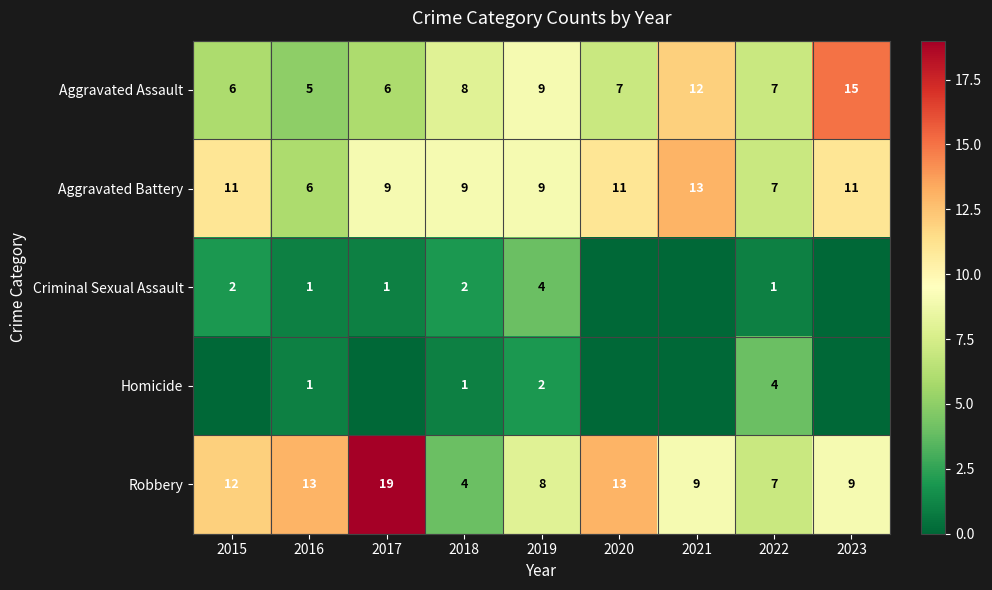

Which category has the highest value in the Aggravated Assault series?

2023